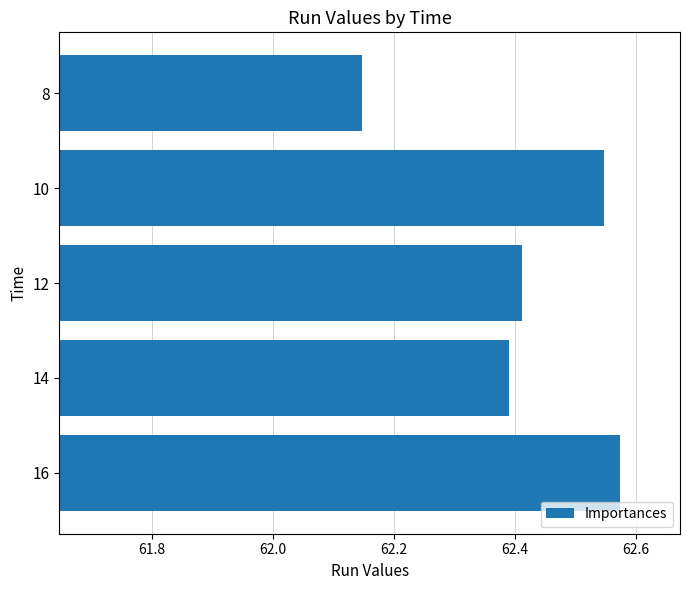

Which category has the highest value across all series?

16